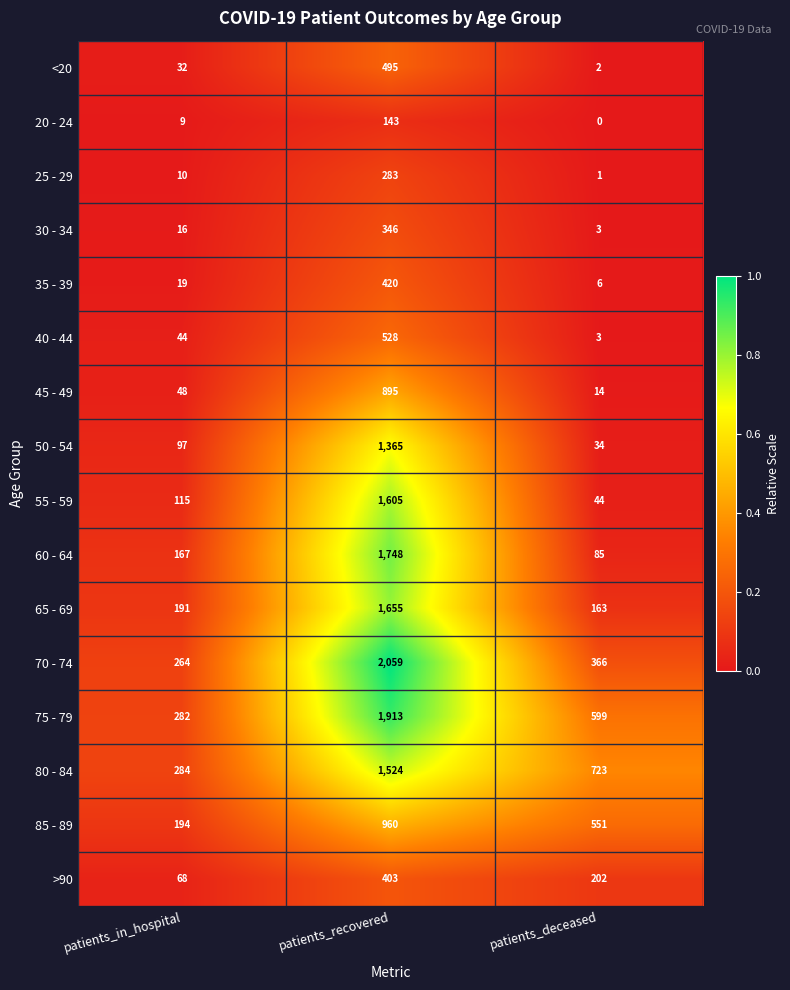

What is the difference between the 85 - 89 values at patients_in_hospital and patients_recovered?

766